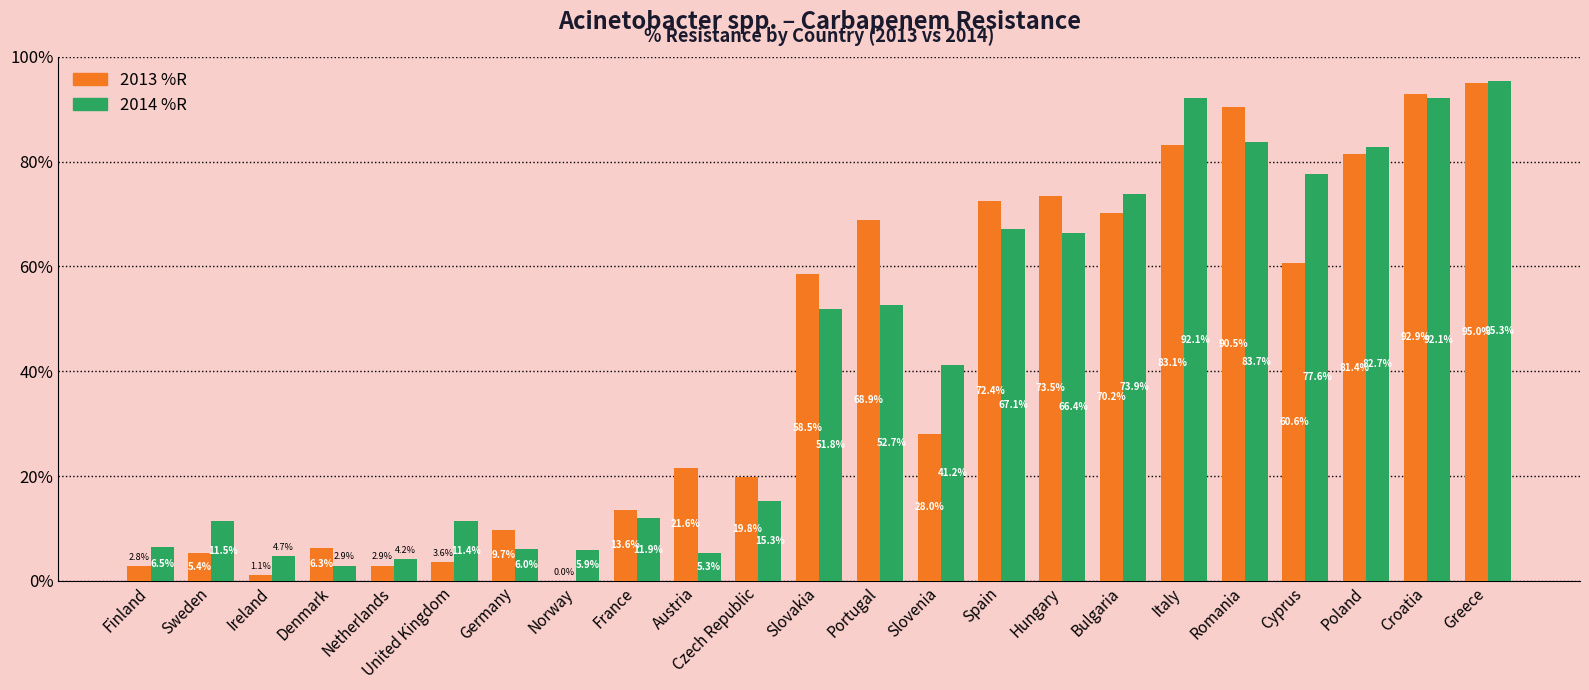

Which category has the highest value across all series?

Greece